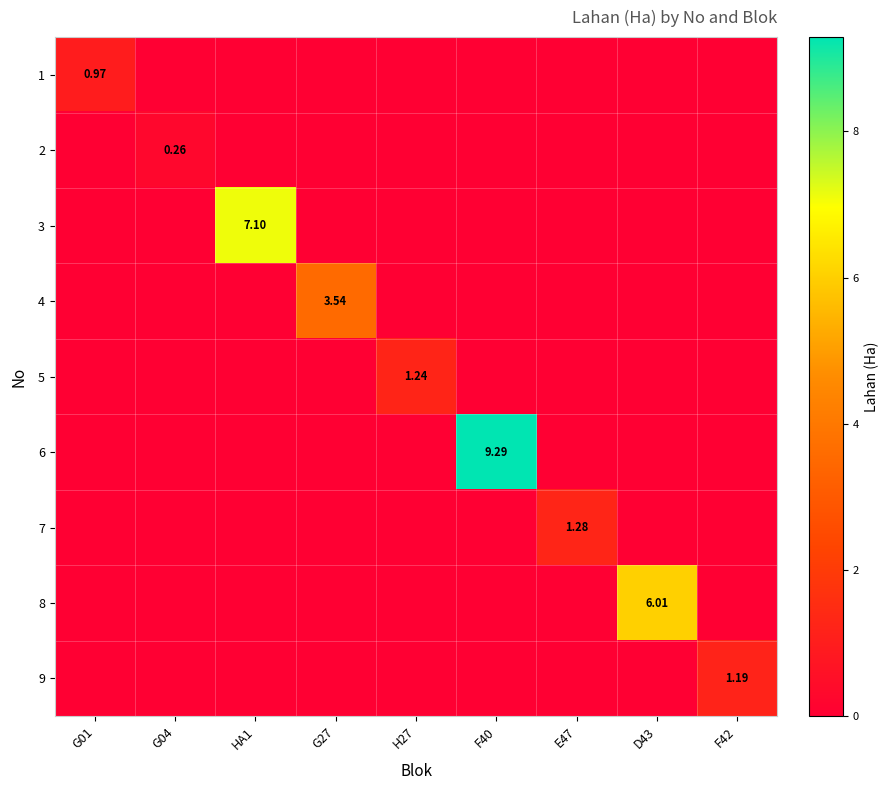

Which series has the largest total across all categories?

6